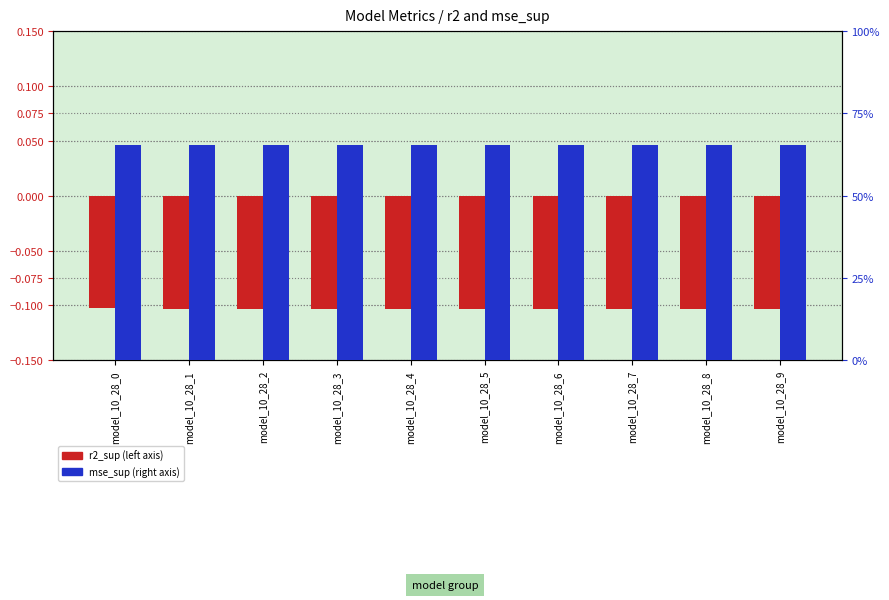

Count the mse_sup values in the range 0 to 1.

10